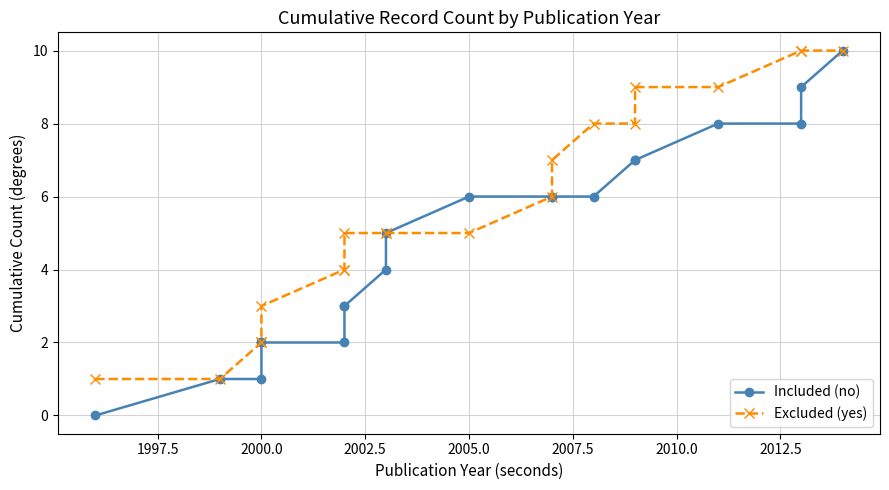

How many values in the Excluded (yes) series are below 5?

7